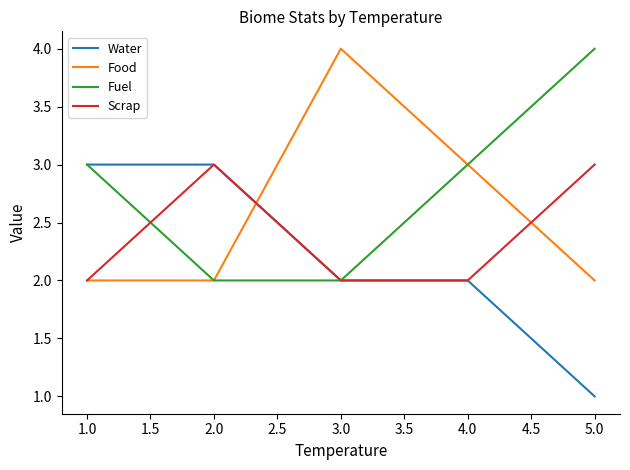

Is it true that Fuel equals 2 at 3.0?

True